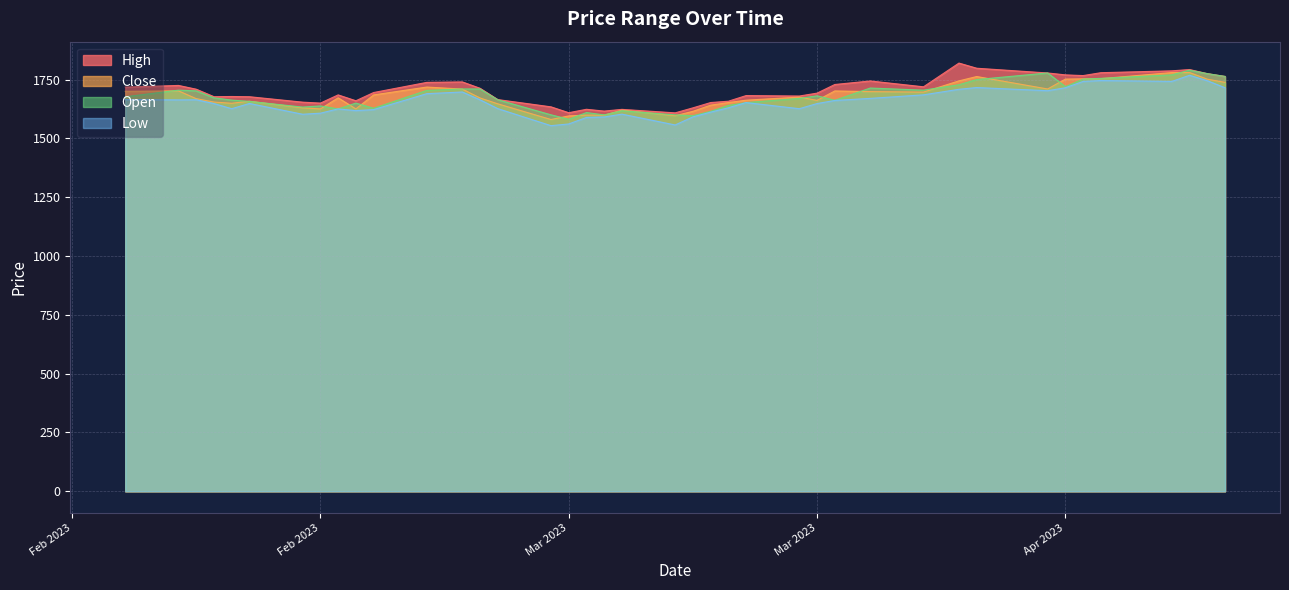

True or false: Low and Close intersect in this chart.

False